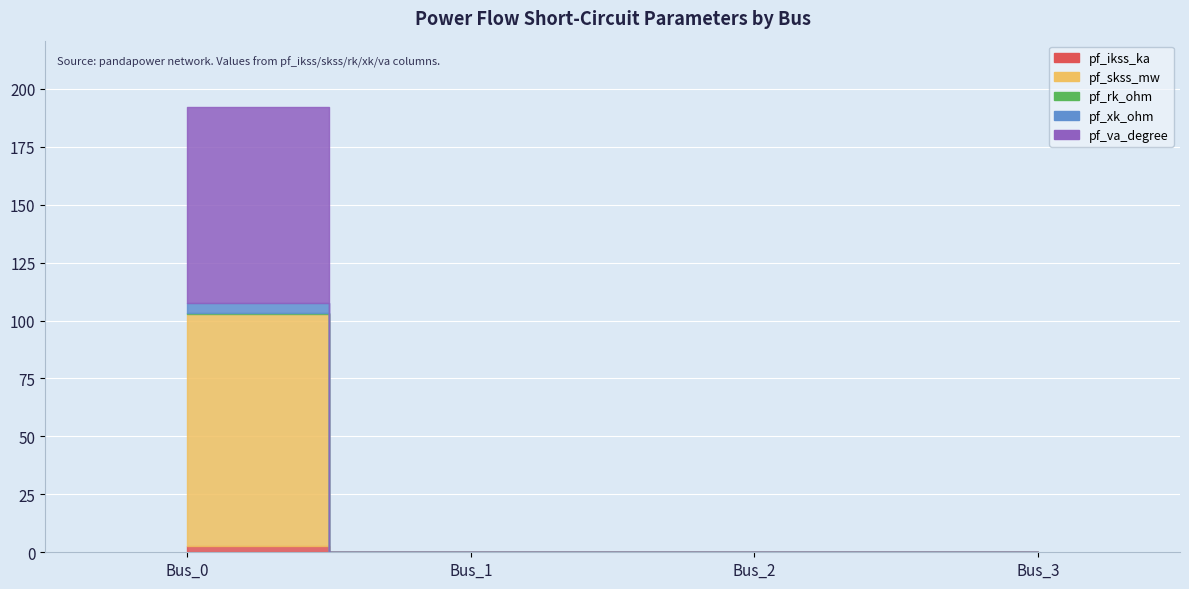

Reading left to right, list all the values displayed in this chart.

pf_ikss_ka: Bus_0=2.9	Bus_1=0.0	Bus_2=0.0	Bus_3=0.0
pf_skss_mw: Bus_0=100.0	Bus_1=0.0	Bus_2=0.0	Bus_3=0.0
pf_rk_ohm: Bus_0=0.4	Bus_1=0.0	Bus_2=0.0	Bus_3=0.0
pf_xk_ohm: Bus_0=4.4	Bus_1=0.0	Bus_2=0.0	Bus_3=0.0
pf_va_degree: Bus_0=84.3	Bus_1=0.0	Bus_2=0.0	Bus_3=0.0